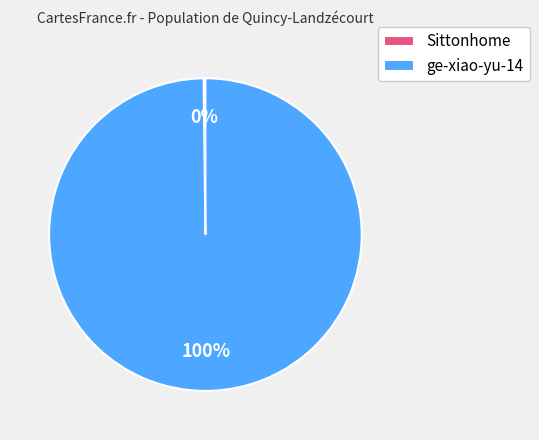

What percentage is the ge-xiao-yu-14 slice, to the nearest percent?

100%